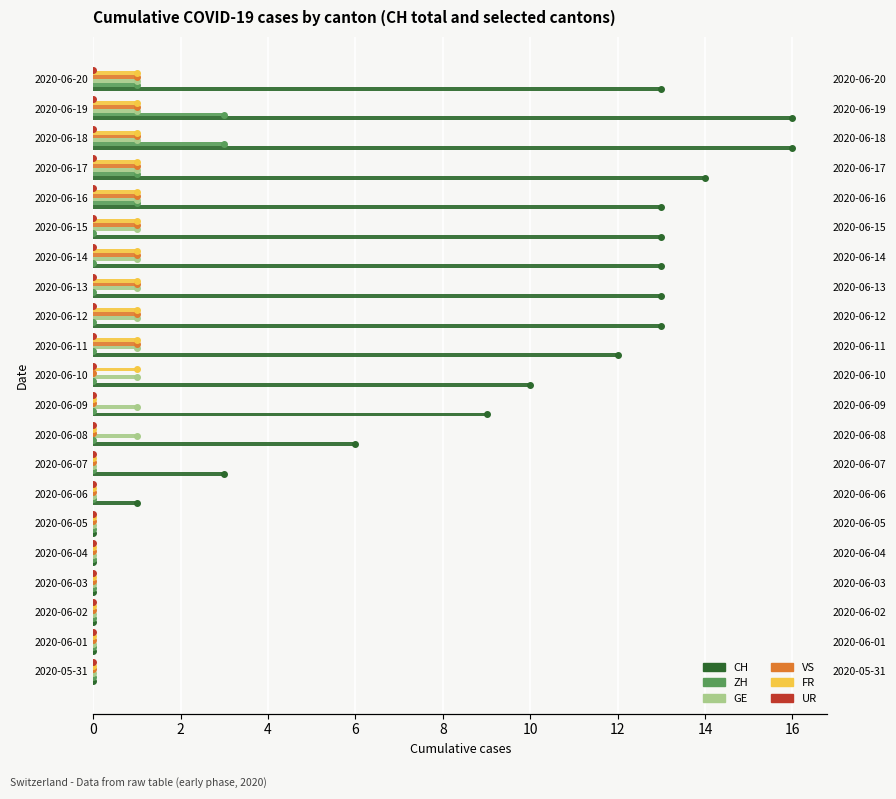

What is the difference between the FR values at 2020-06-15 and 2020-06-01?

1.0